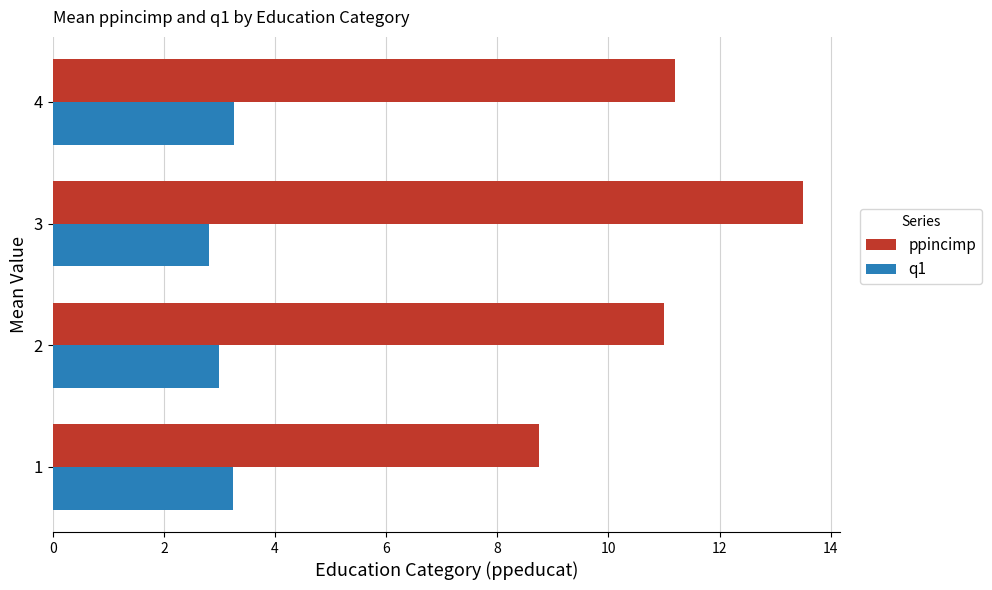

Where is ppincimp nearest to the value 11?

2